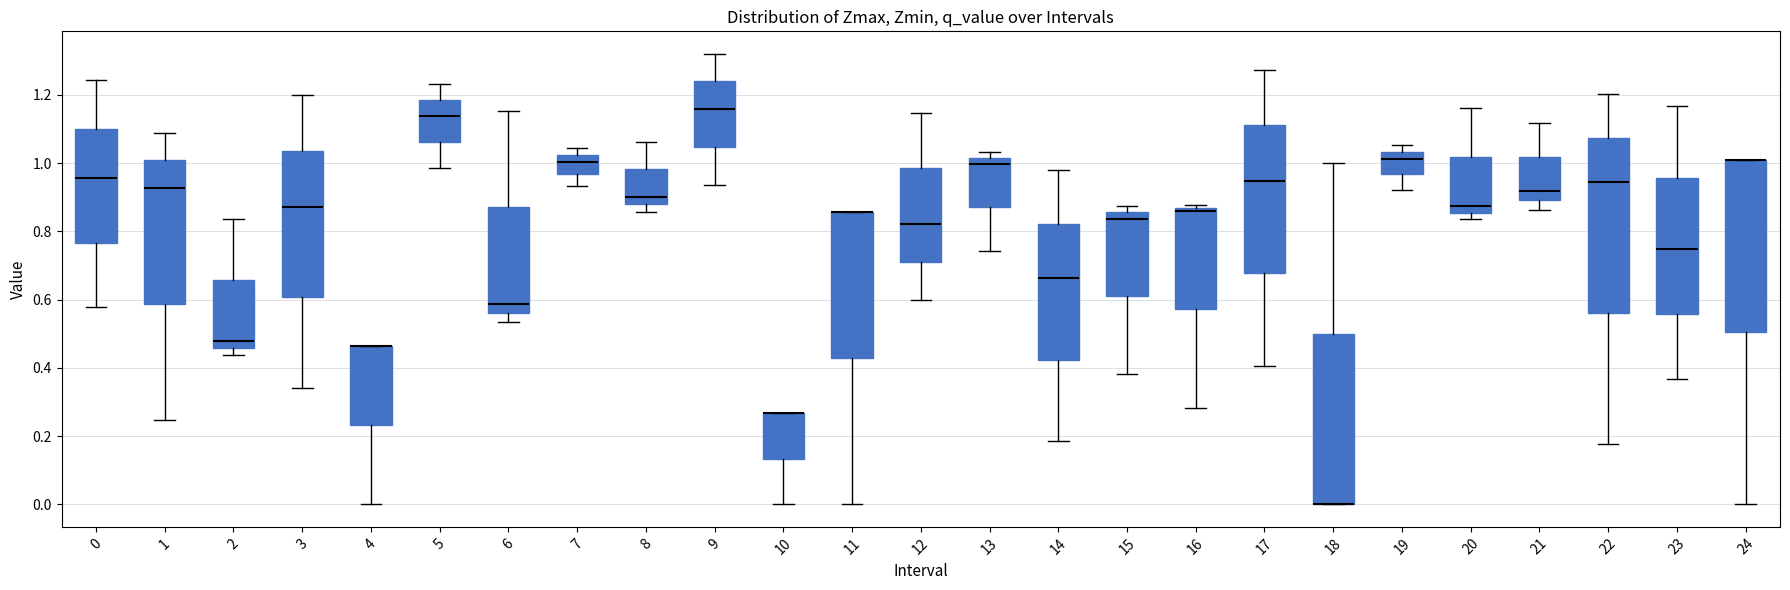

Reading left to right, read every box against the y-axis: the position of its median line, the range the box covers, and the ends of its whiskers. The values are not printed on the chart, so give them approximately, as read against the axis.

0: median 0.96, box 0.76 to 1.10, whiskers 0.58 to 1.24
1: median 0.92, box 0.58 to 1.00, whiskers 0.24 to 1.08
2: median 0.48, box 0.46 to 0.66, whiskers 0.44 to 0.84
3: median 0.88, box 0.60 to 1.04, whiskers 0.34 to 1.20
4: median 0.46 (drawn on the box's upper edge), box 0.24 to 0.46, whiskers 0.00 to 0.46
5: median 1.14, box 1.06 to 1.18, whiskers 0.98 to 1.24
6: median 0.58, box 0.56 to 0.88, whiskers 0.54 to 1.16
7: median 1.00, box 0.96 to 1.02, whiskers 0.94 to 1.04
8: median 0.90, box 0.88 to 0.98, whiskers 0.86 to 1.06
9: median 1.16, box 1.04 to 1.24, whiskers 0.94 to 1.32
10: median 0.26 (drawn on the box's upper edge), box 0.14 to 0.26, whiskers 0.00 to 0.26
11: median 0.86 (drawn on the box's upper edge), box 0.42 to 0.86, whiskers 0.00 to 0.86
12: median 0.82, box 0.72 to 0.98, whiskers 0.60 to 1.14
13: median 1.00, box 0.88 to 1.02, whiskers 0.74 to 1.04
14: median 0.66, box 0.42 to 0.82, whiskers 0.18 to 0.98
15: median 0.84, box 0.60 to 0.86, whiskers 0.38 to 0.88
16: median 0.86 (just below the box's upper edge), box 0.58 to 0.86, whiskers 0.28 to 0.88
17: median 0.94, box 0.68 to 1.12, whiskers 0.40 to 1.28
18: median 0.00 (drawn on the box's lower edge), box 0.00 to 0.50, whiskers 0.00 to 1.00
19: median 1.02, box 0.96 to 1.04, whiskers 0.92 to 1.06
20: median 0.88, box 0.86 to 1.02, whiskers 0.84 to 1.16
21: median 0.92, box 0.90 to 1.02, whiskers 0.86 to 1.12
22: median 0.94, box 0.56 to 1.08, whiskers 0.18 to 1.20
23: median 0.74, box 0.56 to 0.96, whiskers 0.36 to 1.16
24: median 1.02 (drawn on the box's upper edge), box 0.50 to 1.02, whiskers 0.00 to 1.02